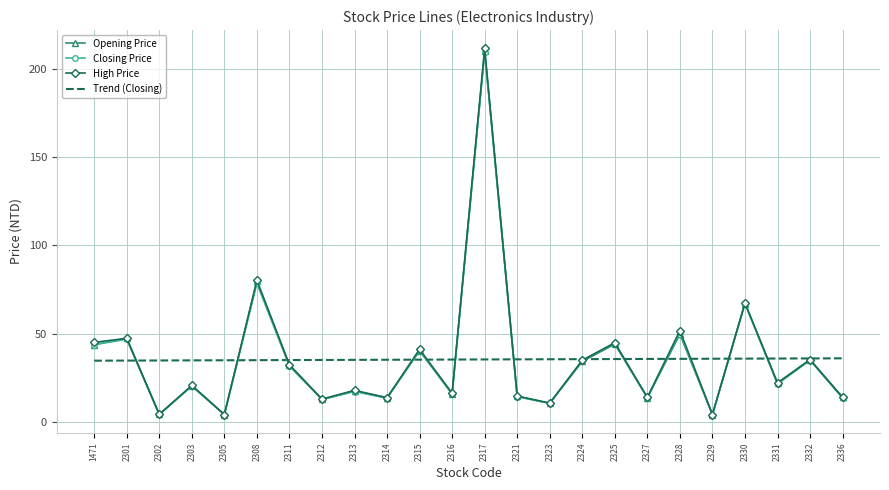

In High Price, how many points are lower than both neighbors (excluding endpoints)?

9